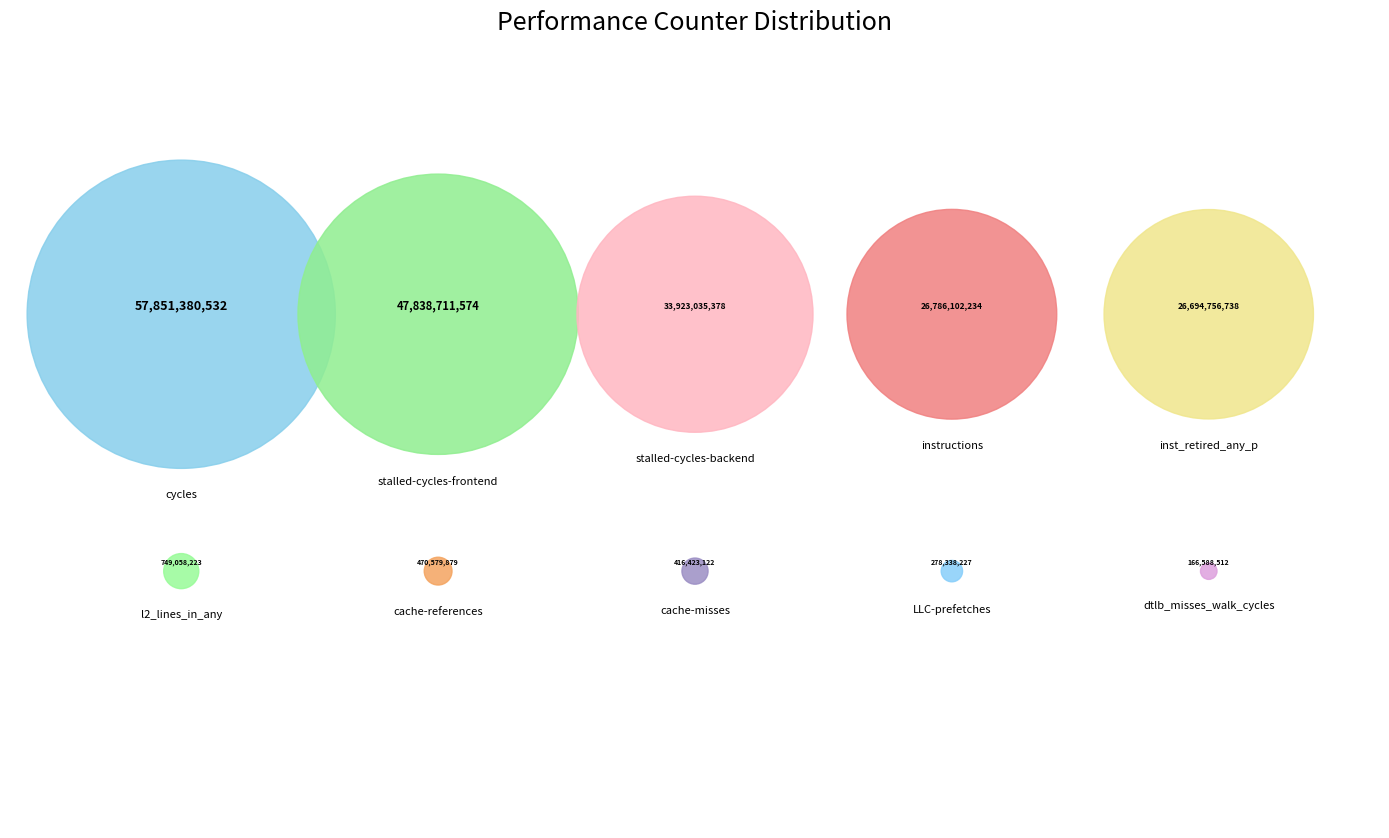

Which slice is the largest?

cycles